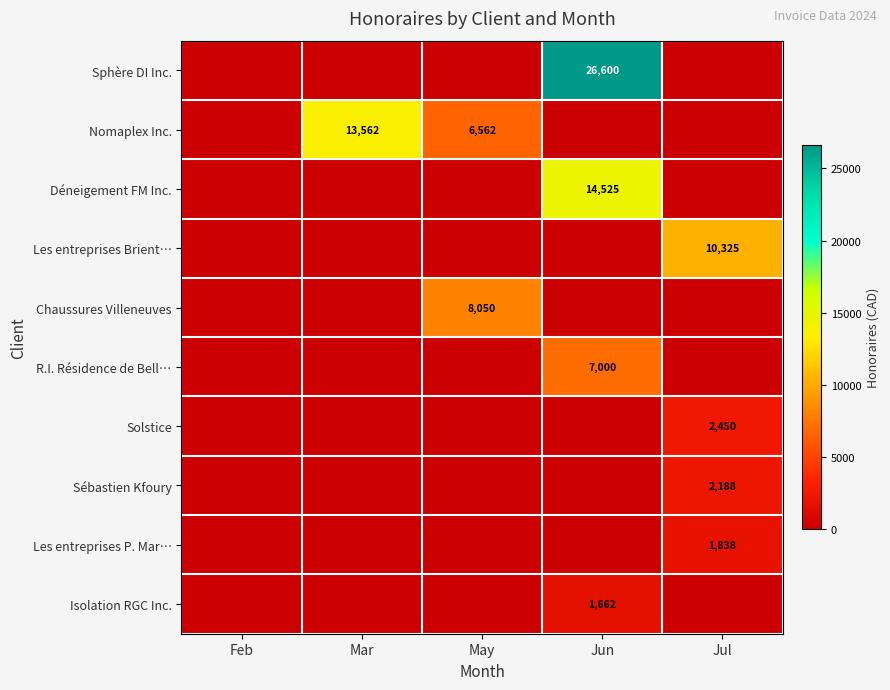

How many values in Les entreprises Brient… are above zero?

1